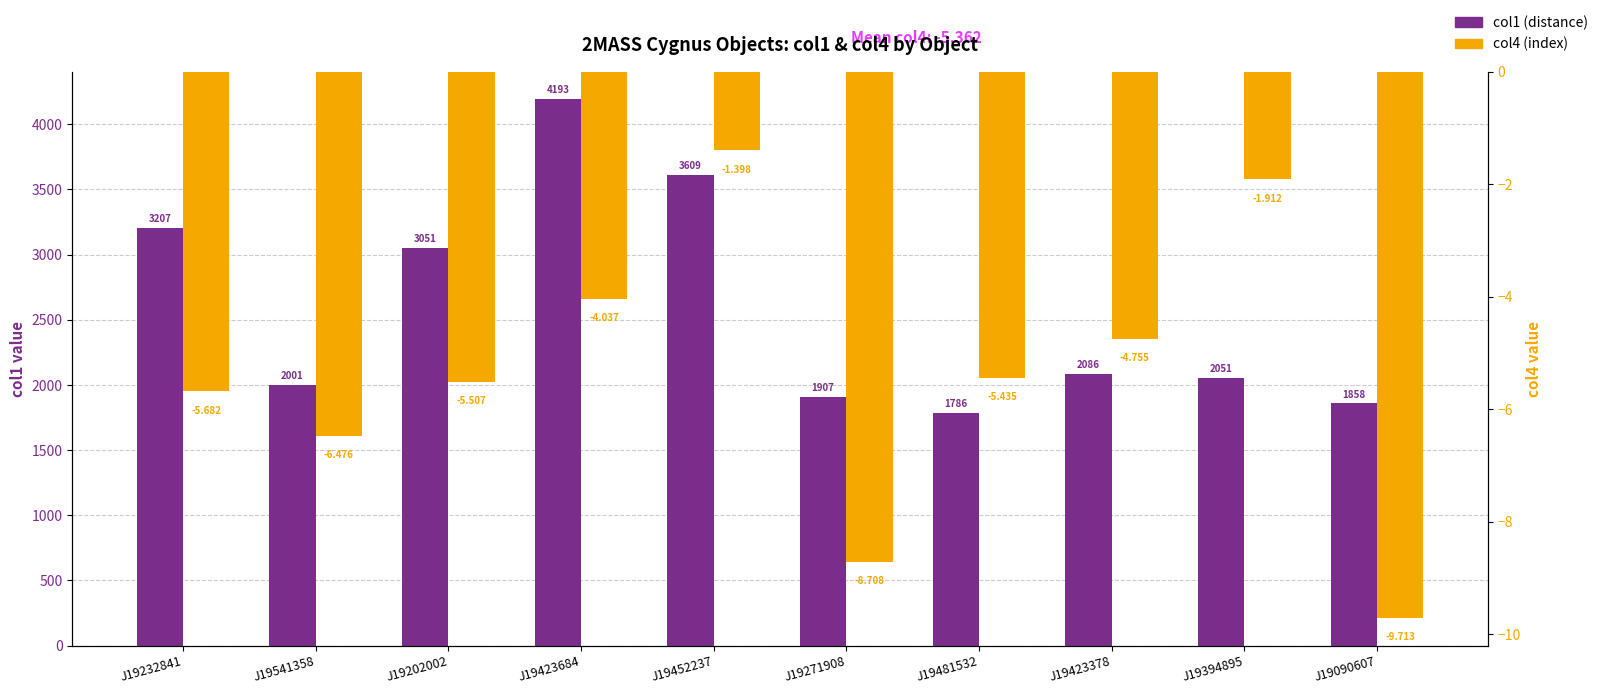

What is the label of the 3rd bar from the right?

J19423378